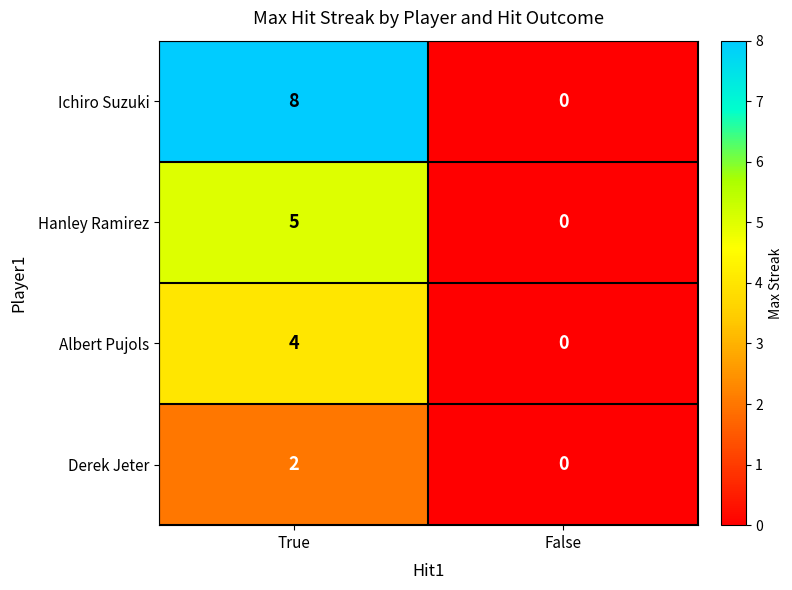

Which series has the widest spread of values?

Ichiro Suzuki